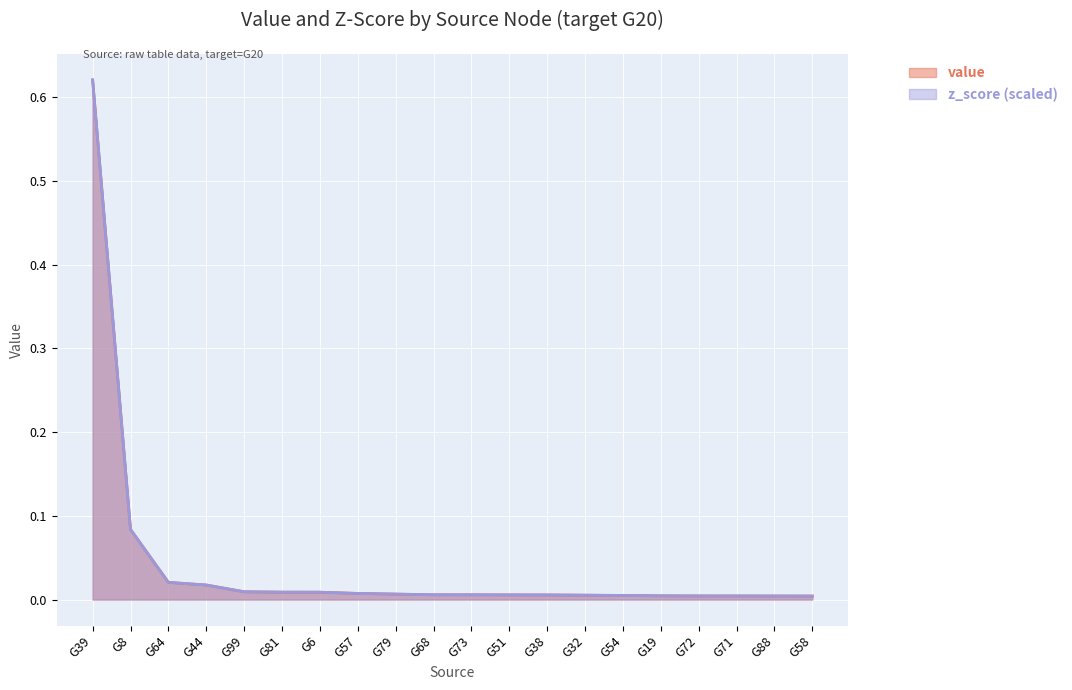

Rank the series at G44 from lowest to highest value.

value, z_score